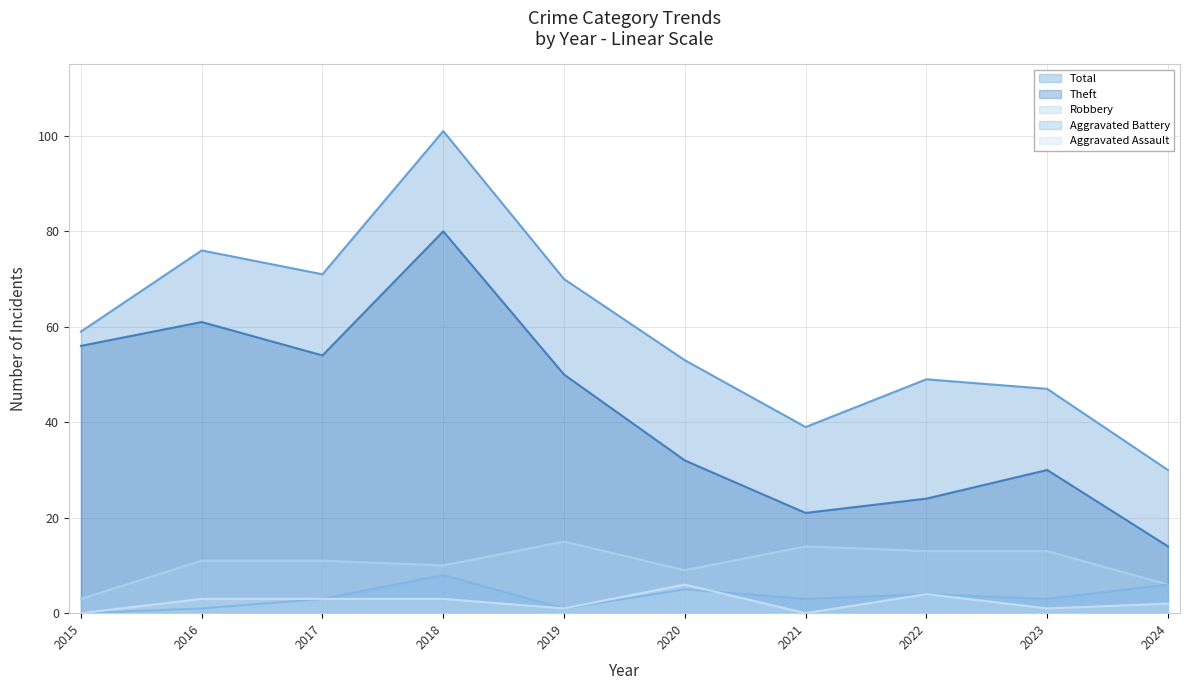

What is the value of the Theft point at the 2nd from the left?

61